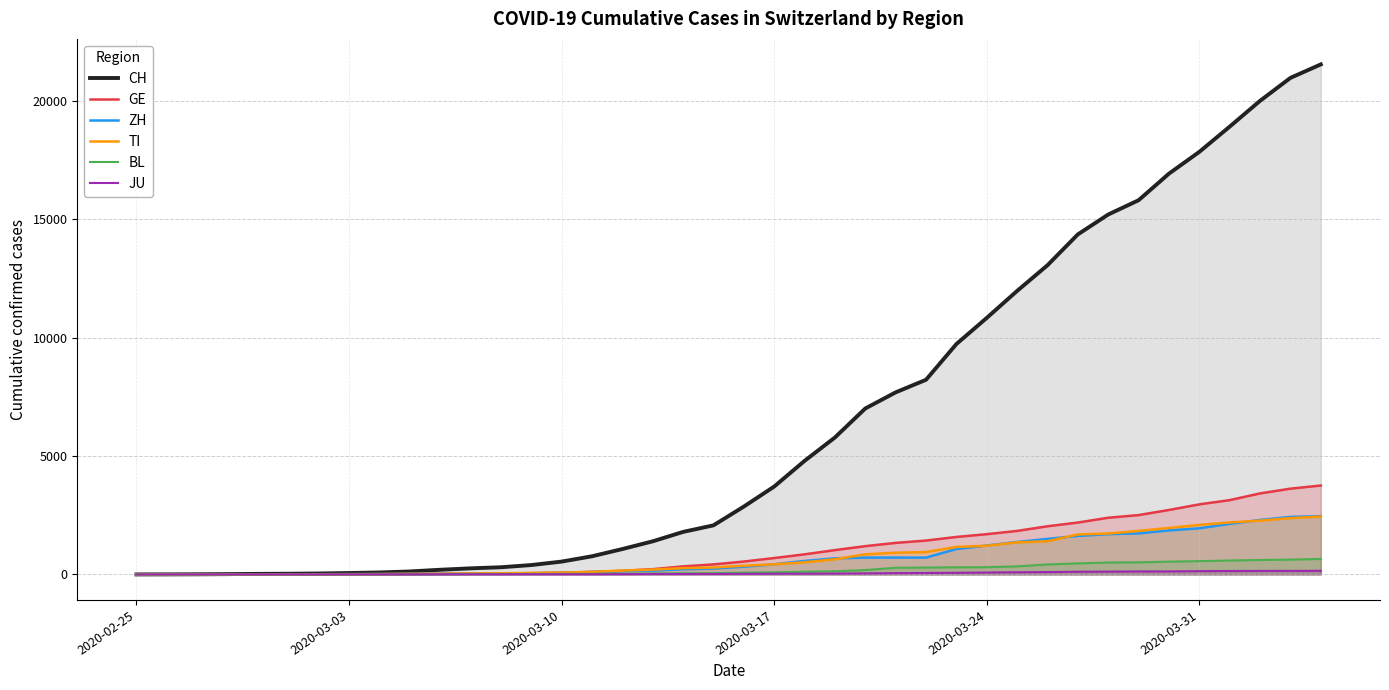

Which series has the widest spread of values?

CH